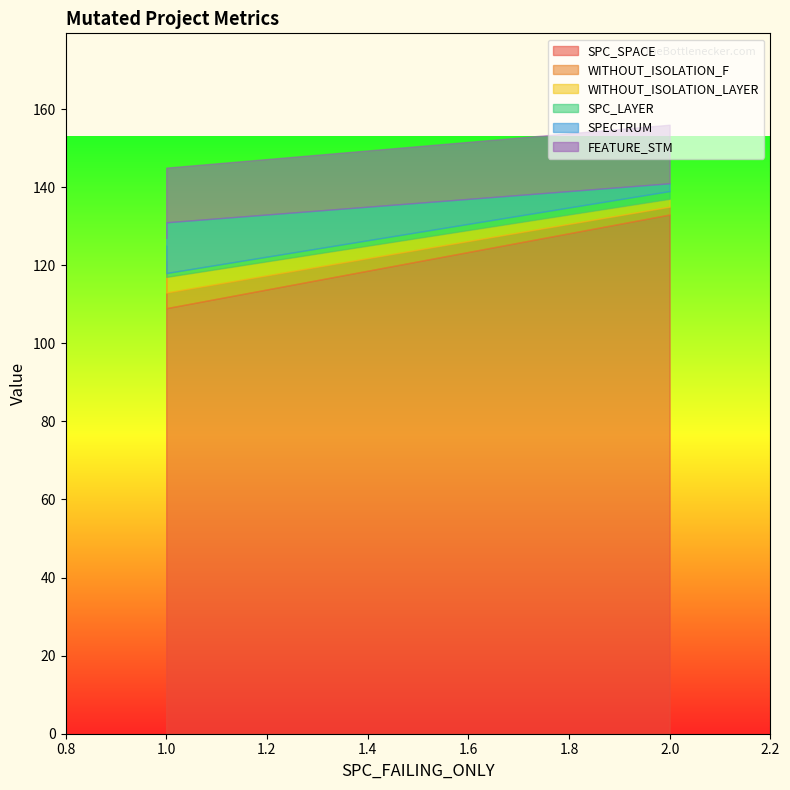

Which category has the highest value in the FEATURE_STM series?

2